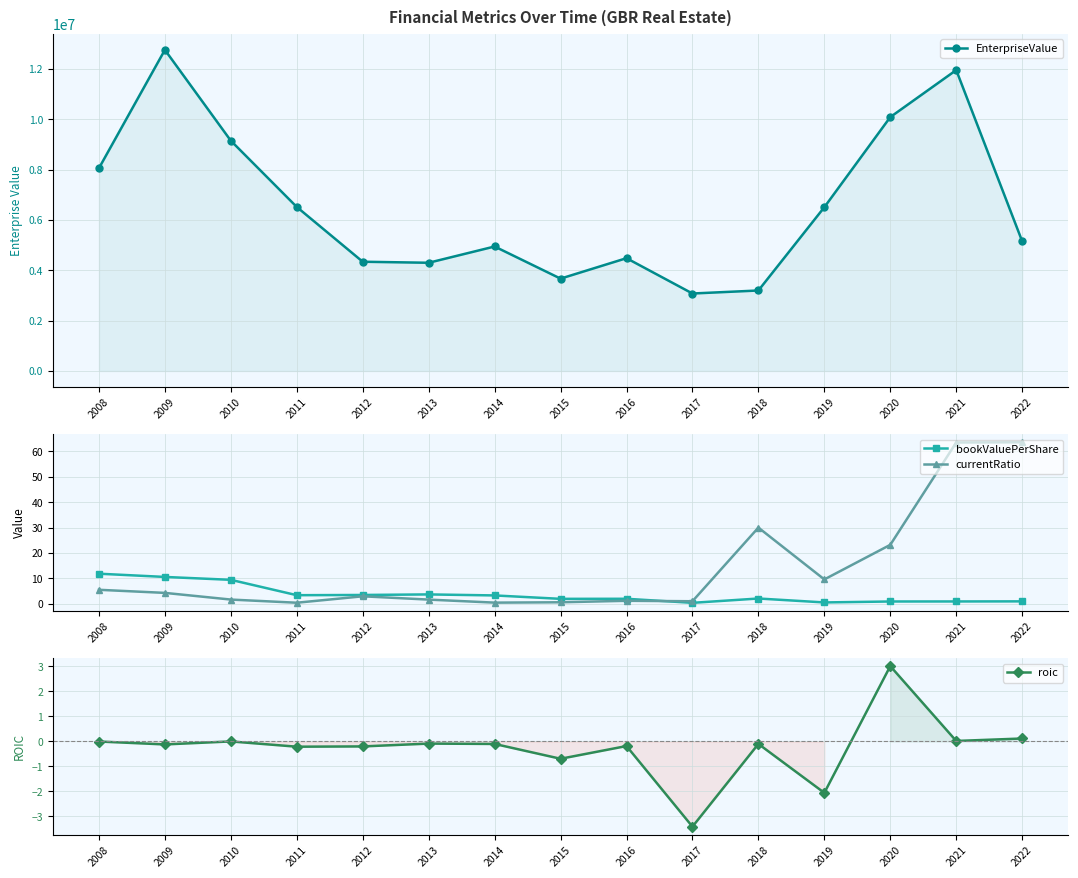

True or false: roic has a value of -0.7 at 2017.

False